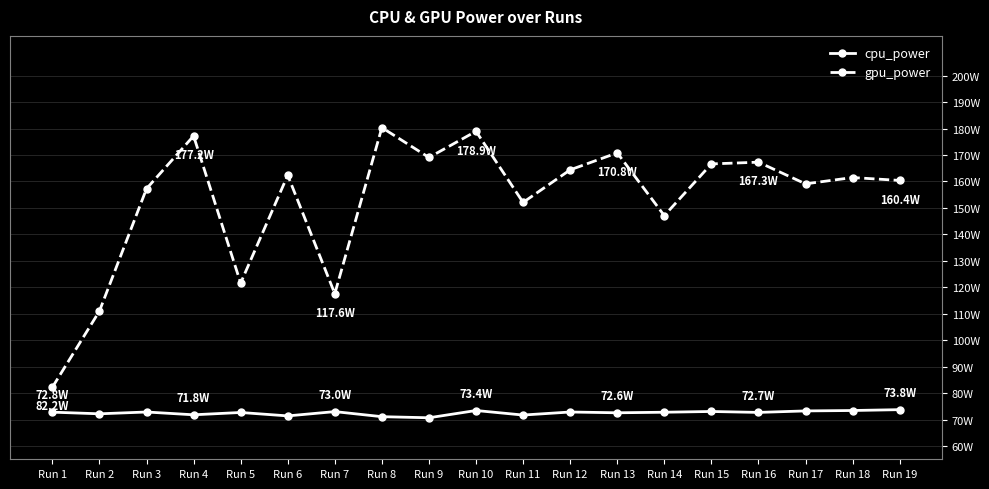

Does the chart have visible grid lines?

Yes